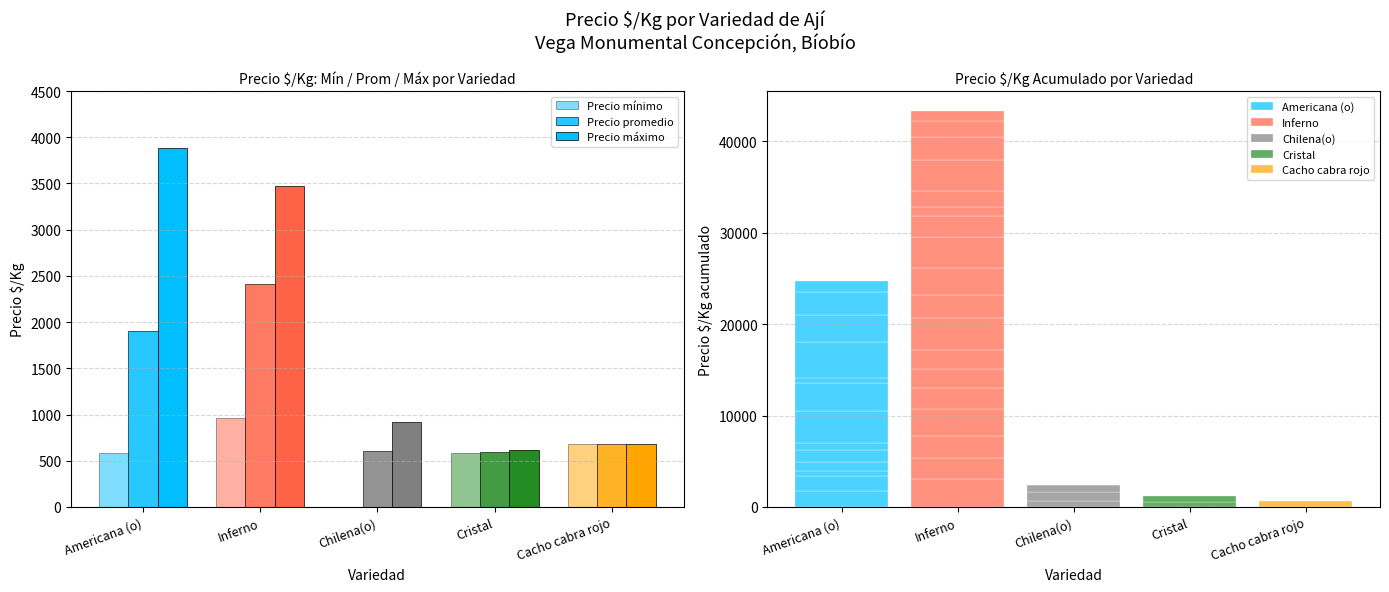

Reading left to right, list all the values displayed in this chart.

Precio mínimo: Americana (o)=580	Inferno=967	Chilena(o)=1	Cristal=580	Cacho cabra rojo=680
Precio promedio: Americana (o)=1902	Inferno=2407	Chilena(o)=600	Cristal=598	Cacho cabra rojo=680
Precio máximo: Americana (o)=3880	Inferno=3472	Chilena(o)=920	Cristal=616	Cacho cabra rojo=680